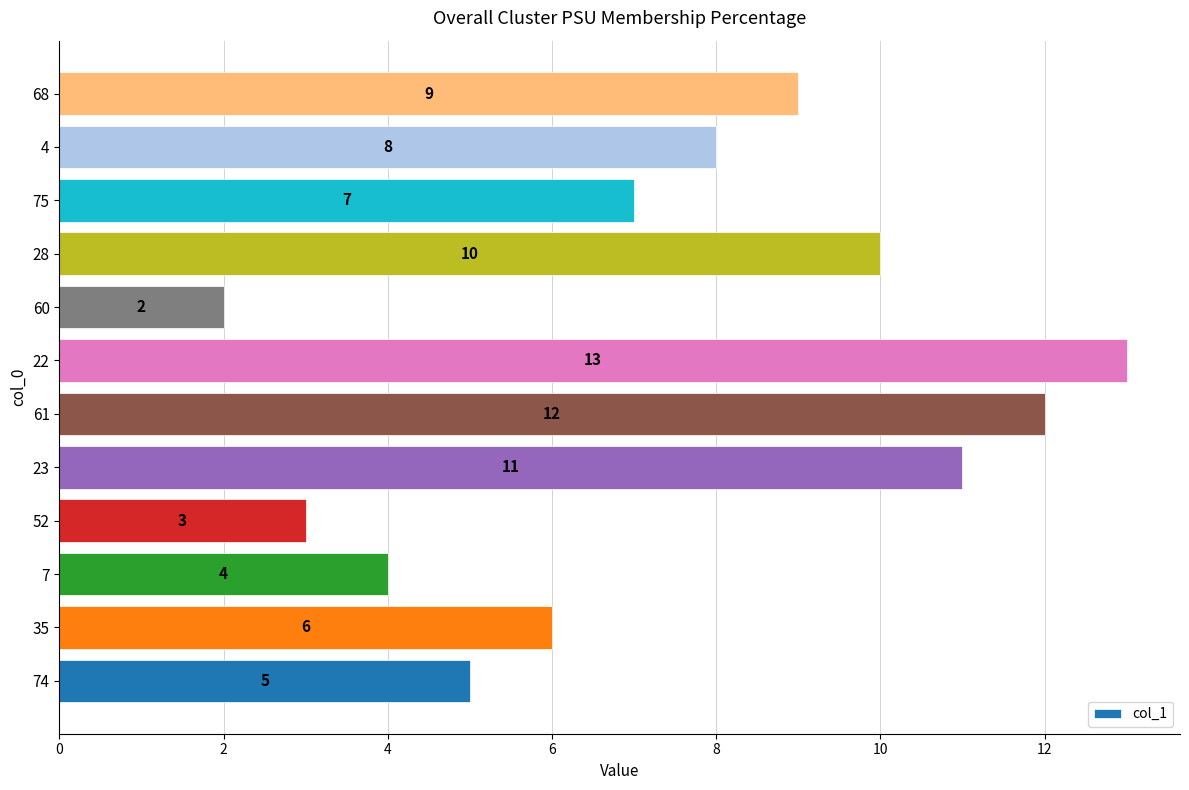

What is the difference between the maximum and minimum values?

11